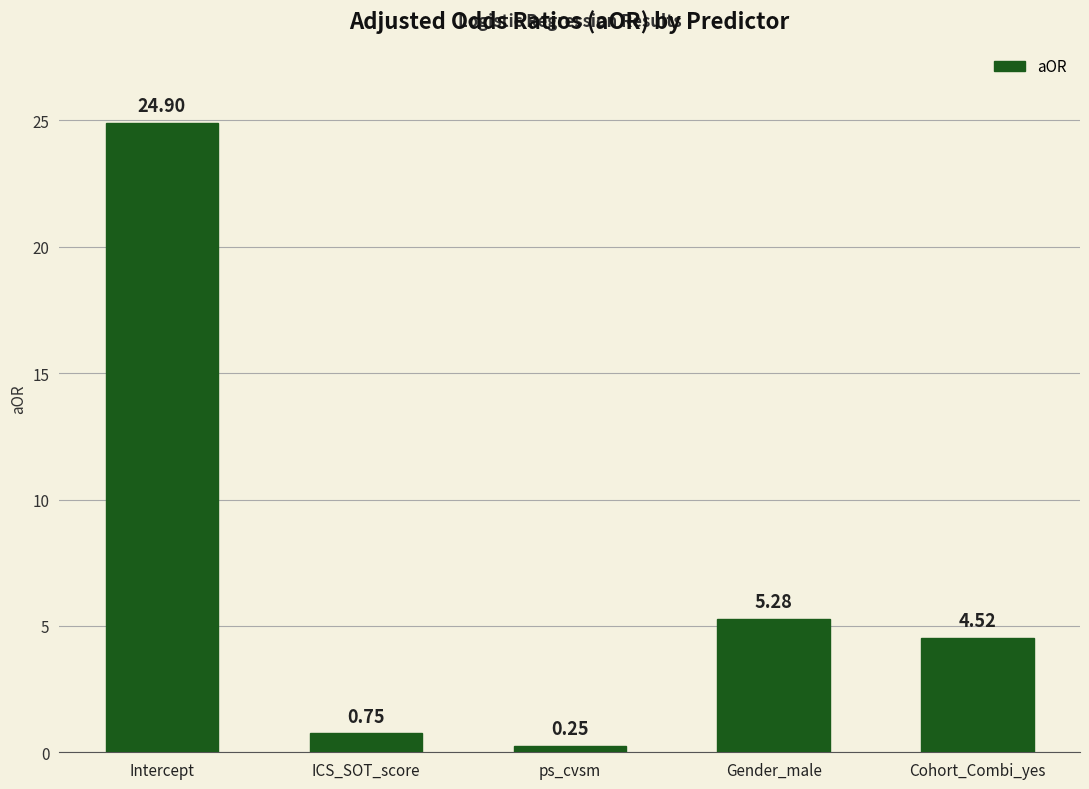

How many bars are there in total?

5